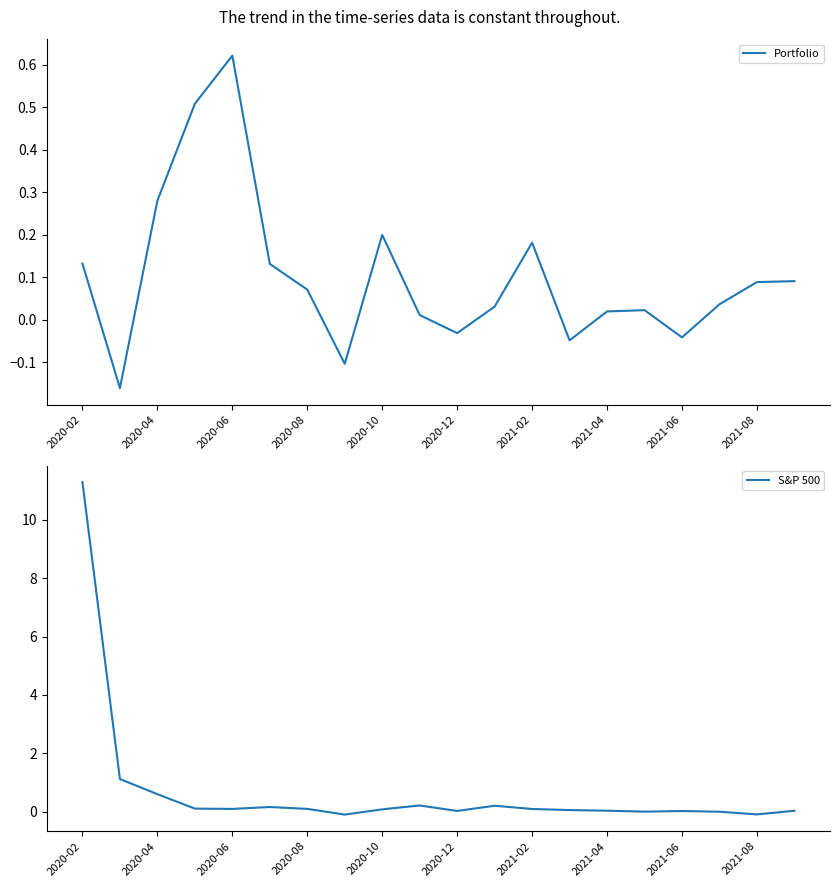

The Portfolio series shows 0.2 at 2021-08. True or false?

False